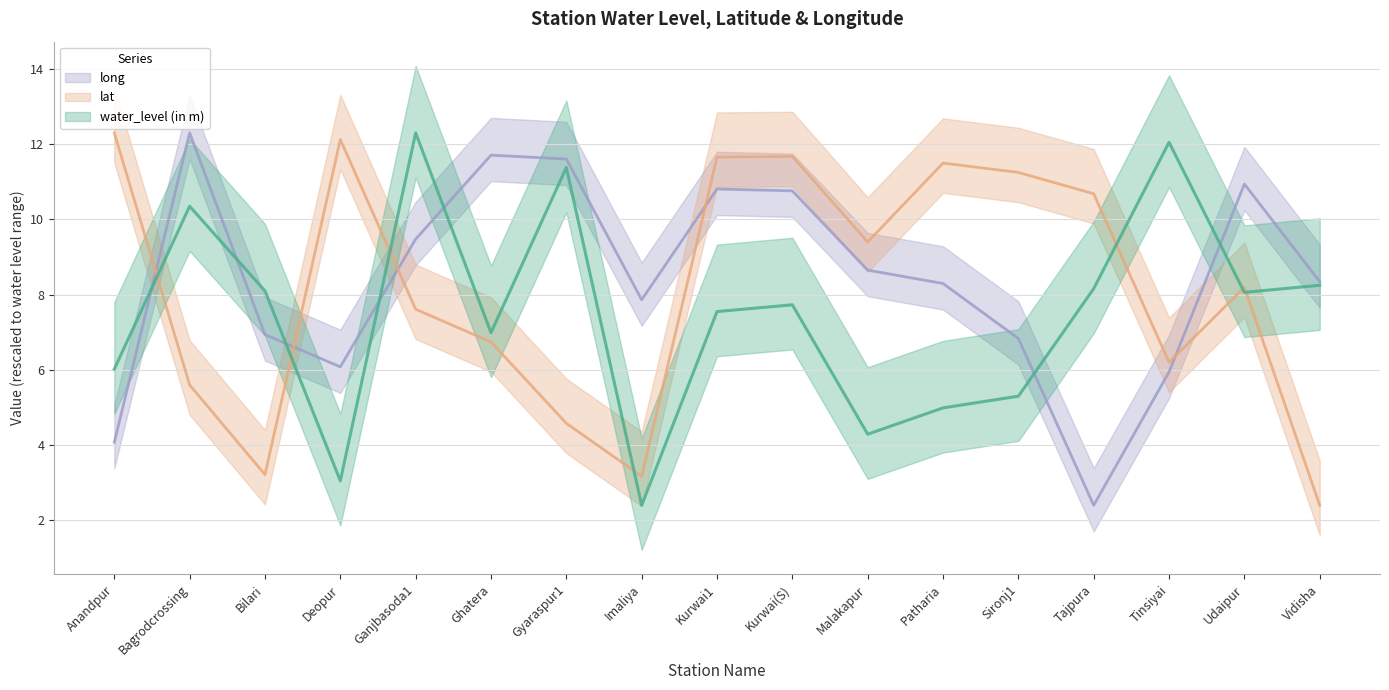

Which series has the widest spread of values?

water_level (in m)